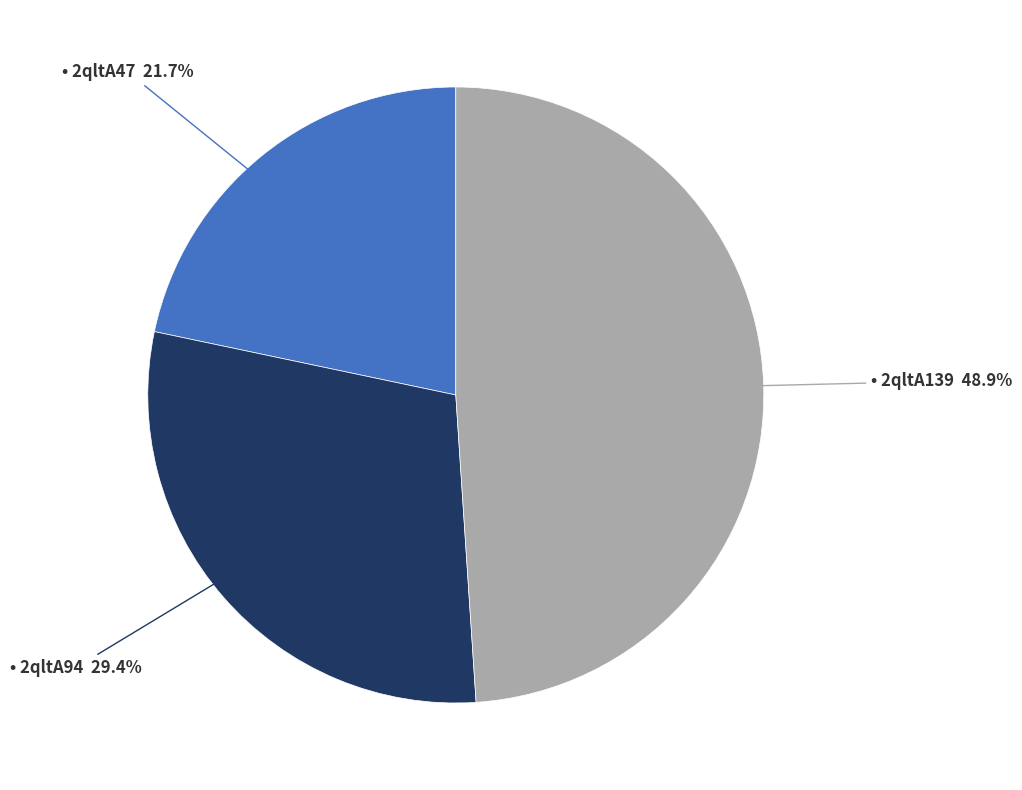

To the nearest percent, what is the average slice percentage?

33%